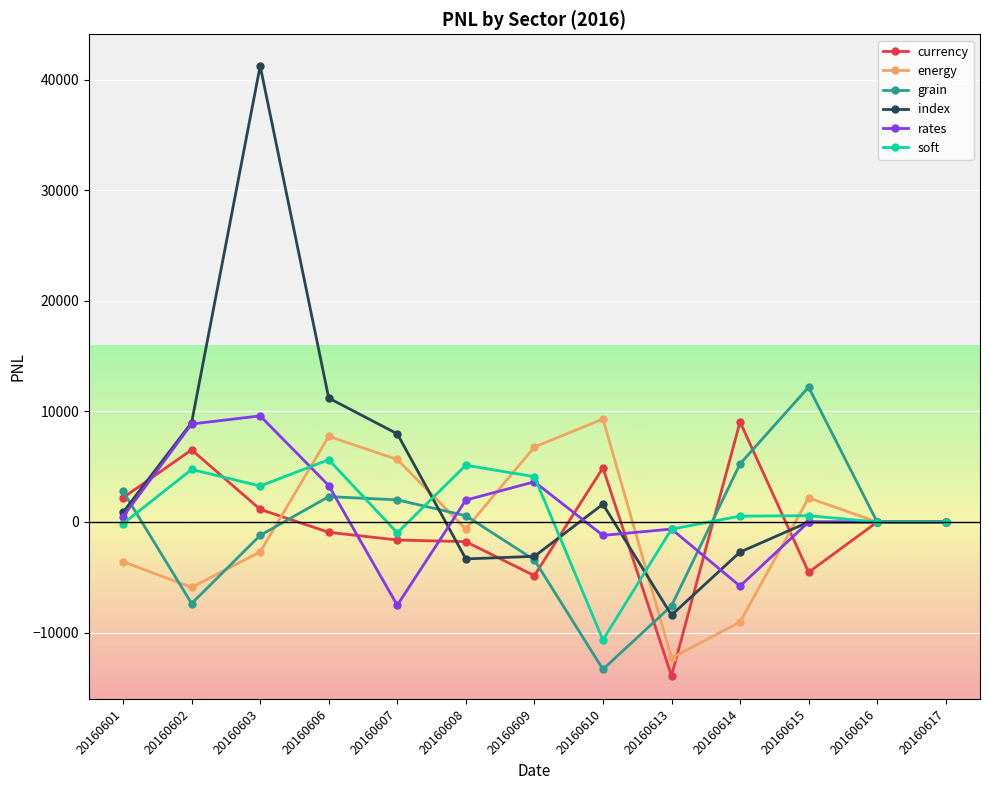

What is the spread (max minus min) of values at 20160615?

16748.0